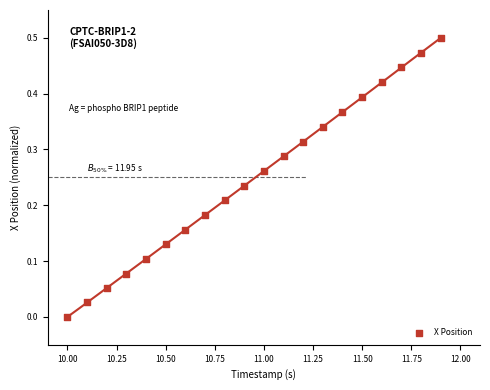

What is the range of X values (max minus min)?

1.9